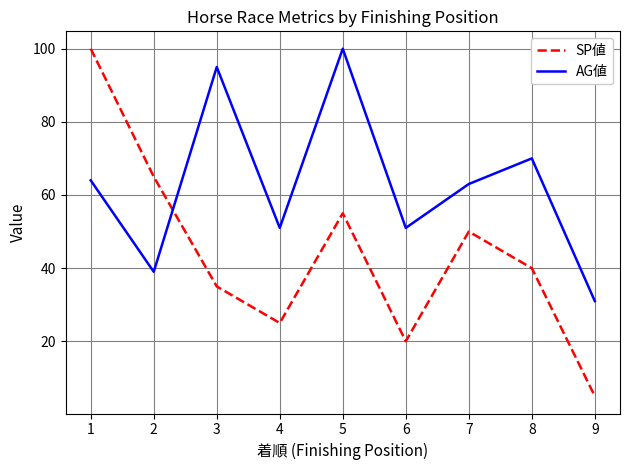

Reading right to left, list all the values displayed in this chart.

SP値: 5	40	50	20	55	25	35	65	100
AG値: 31	70	63	51	100	51	95	39	64